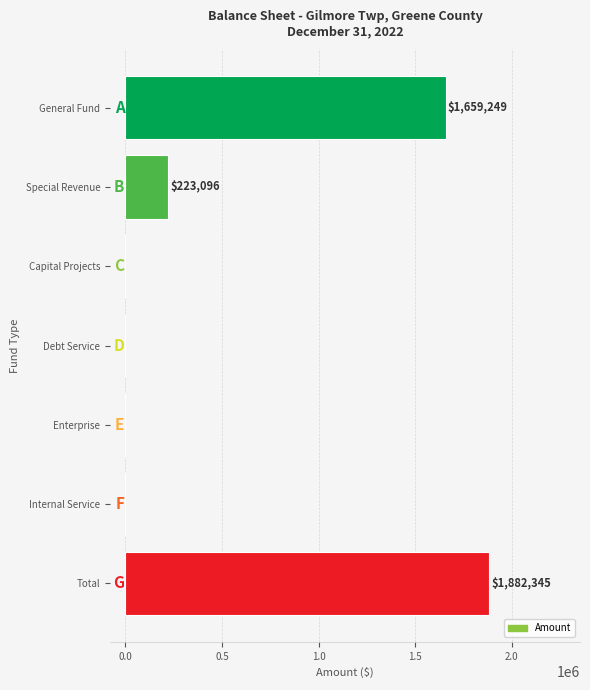

Is it true that the value at General Fund is 1659249?

True